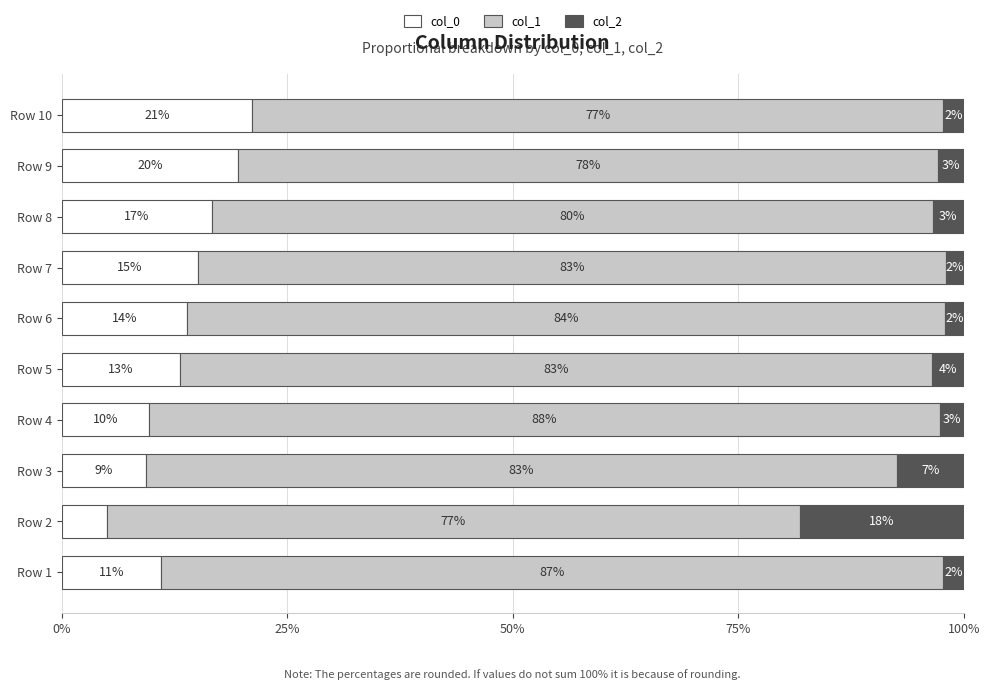

Count the number of categories in the chart.

10